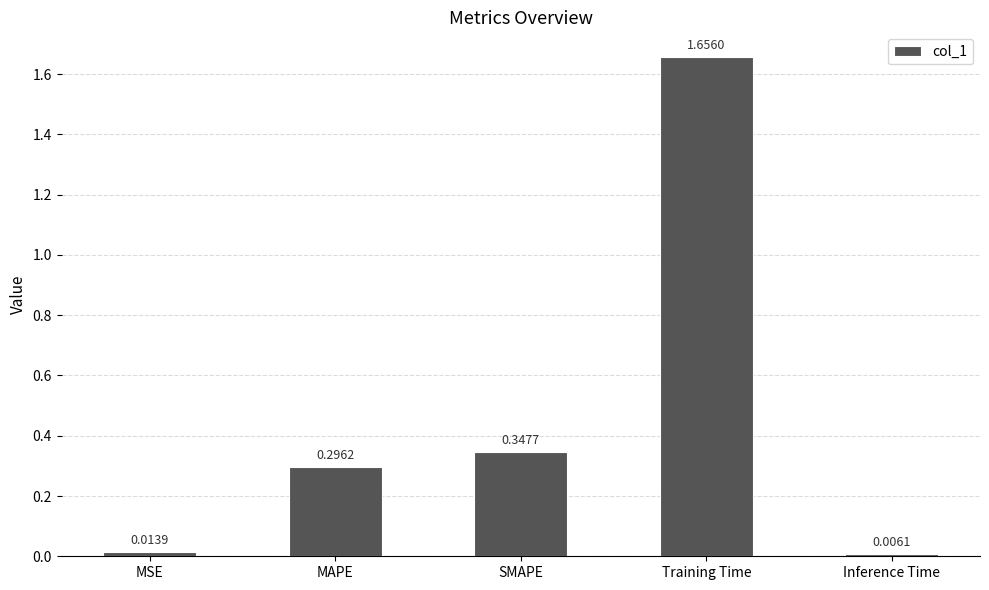

What is the label of the 5th bar from the right?

MSE